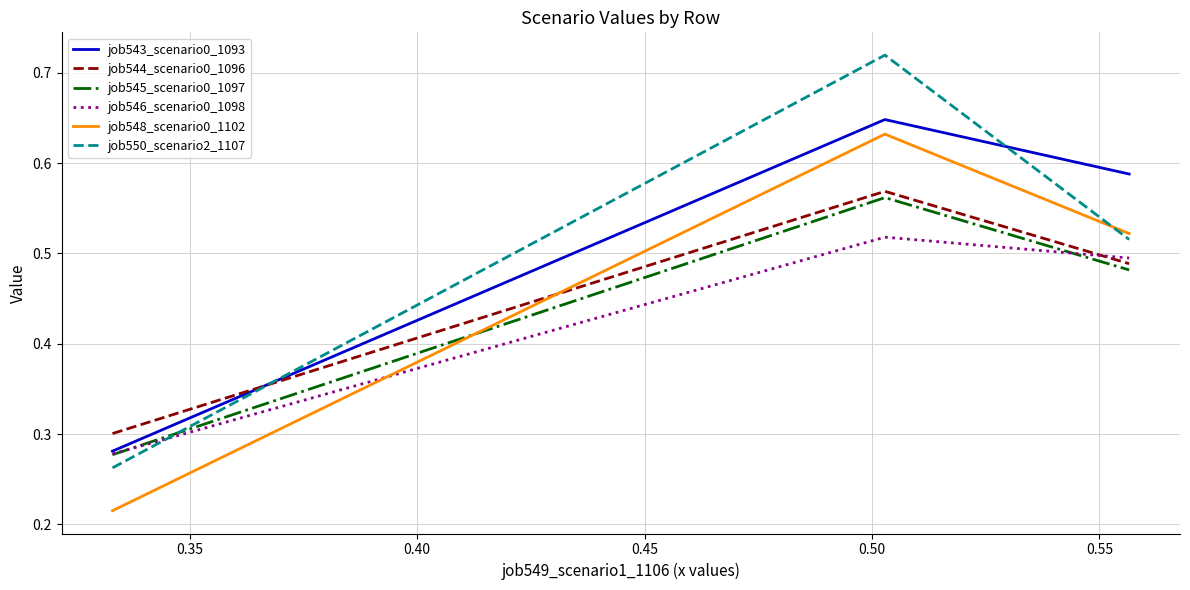

Which series has the largest range (max minus min)?

job550_scenario2_1107